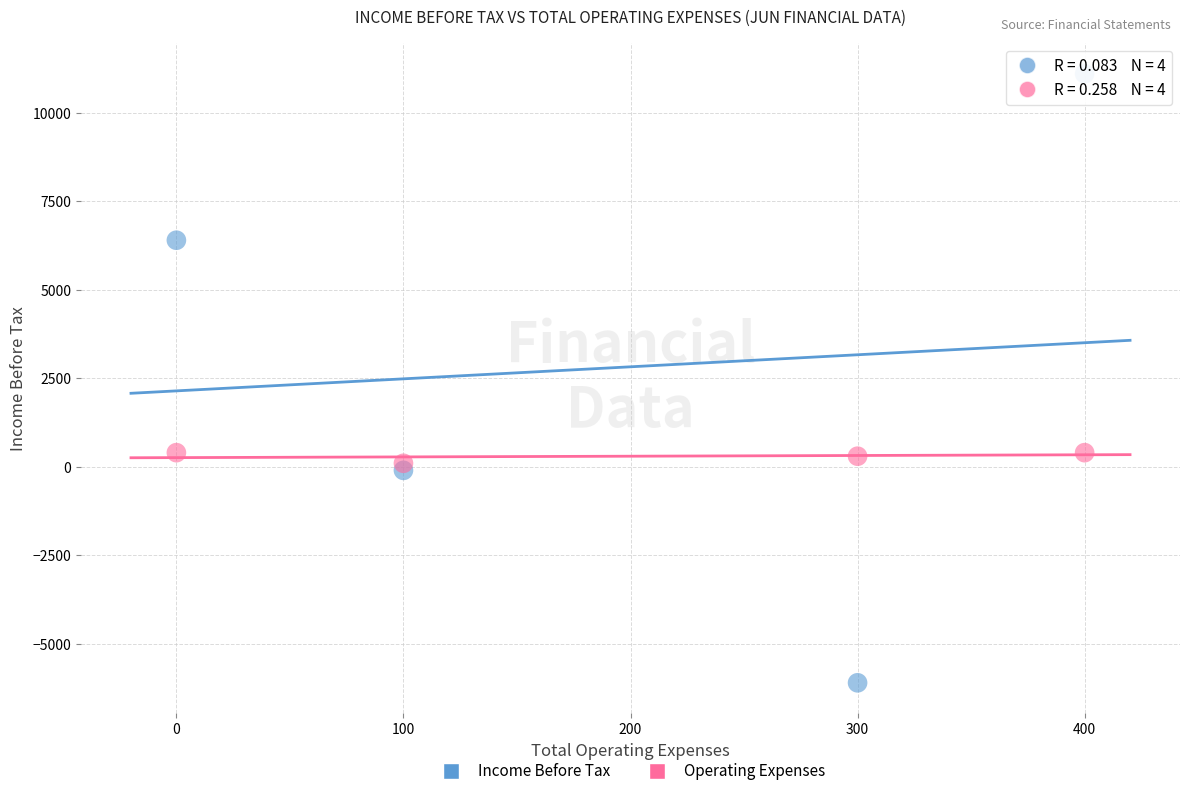

Across all data points, what is the range of X values (max minus min)?

400